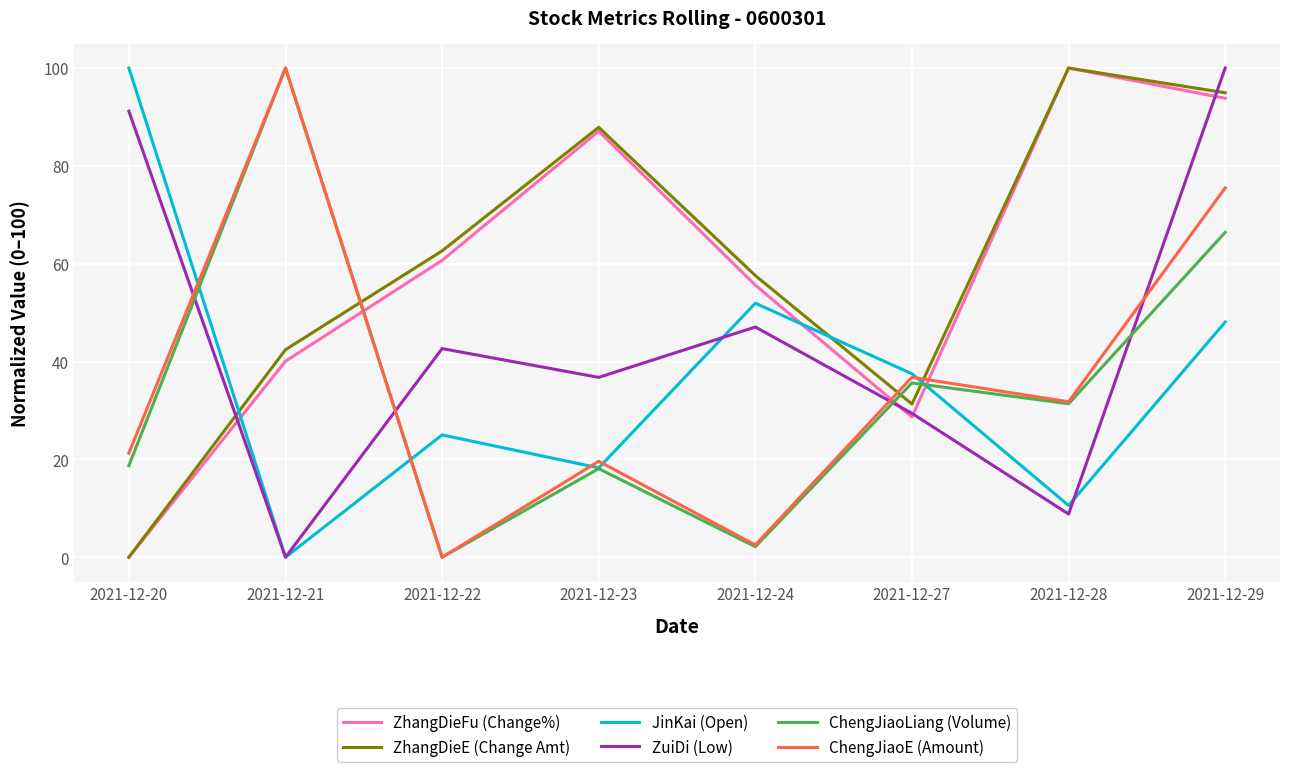

What is the maximum value shown in the chart?

100.0